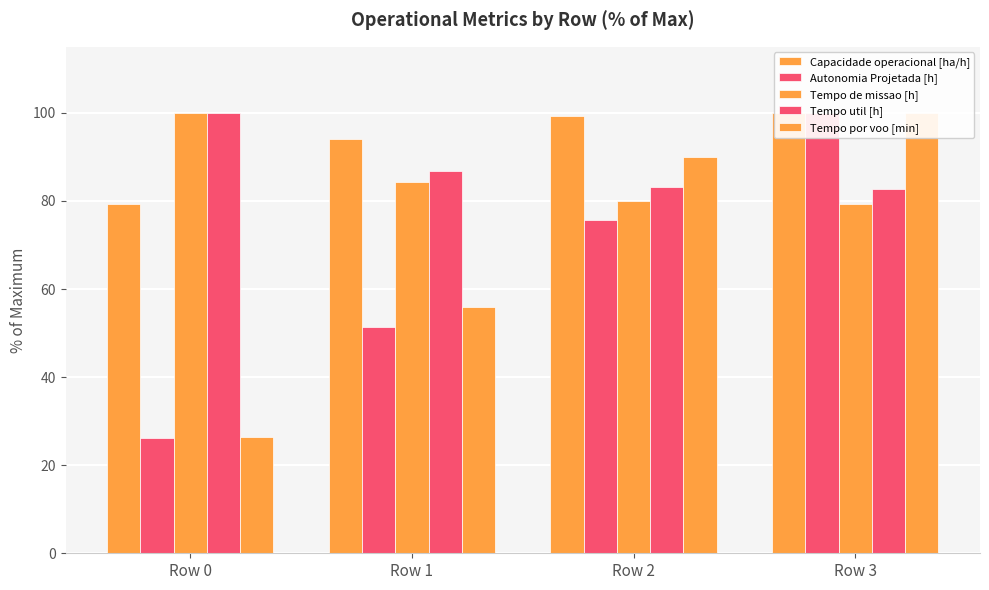

At how many categories does at least one series exceed 72?

4